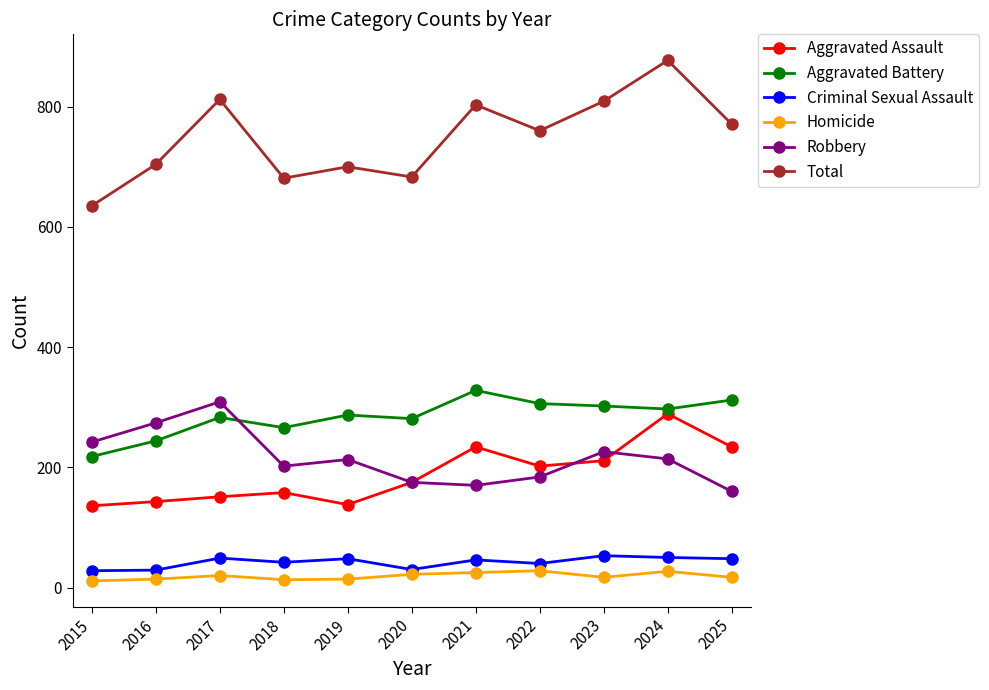

True or false: Homicide and Aggravated Battery intersect in this chart.

False